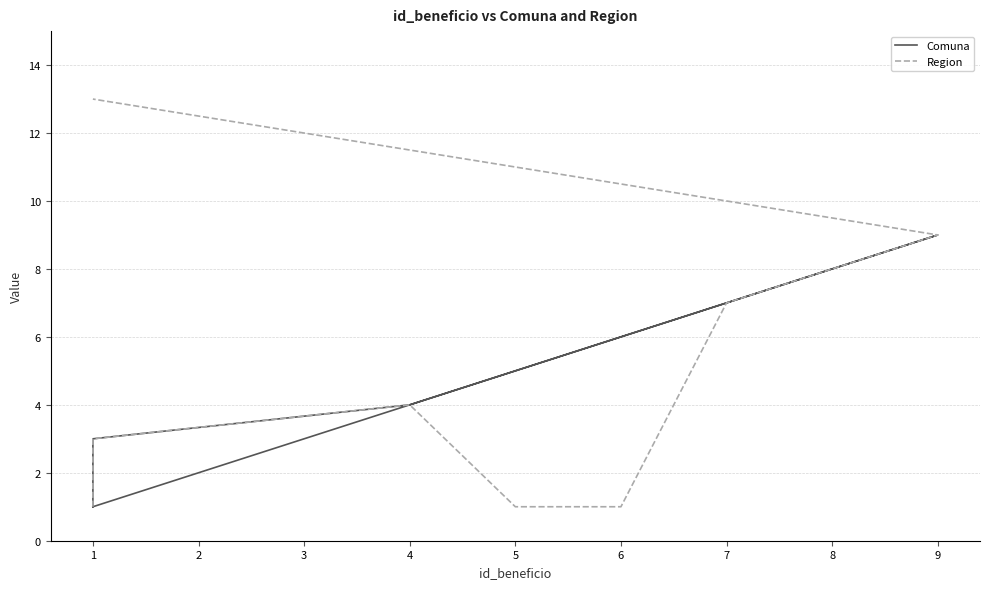

What is the minimum value shown in the chart?

1